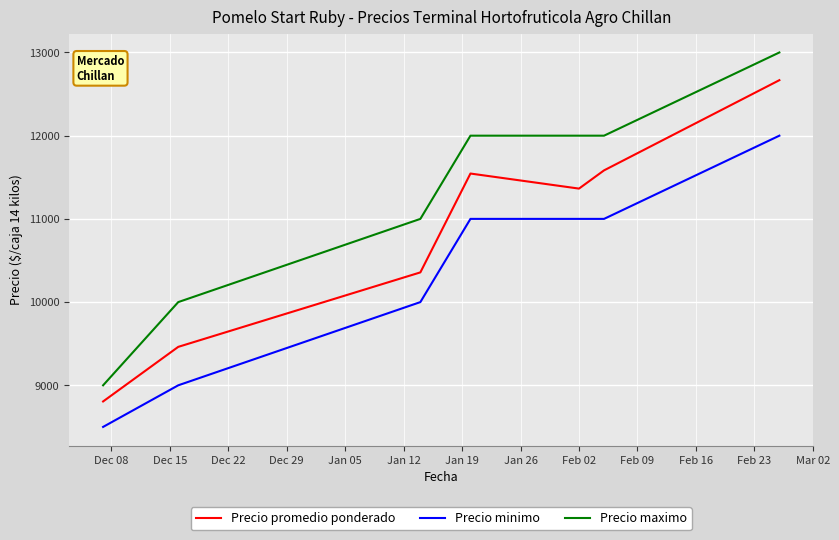

What is the difference between the second highest and second lowest values in the Precio promedio ponderado series?

2121